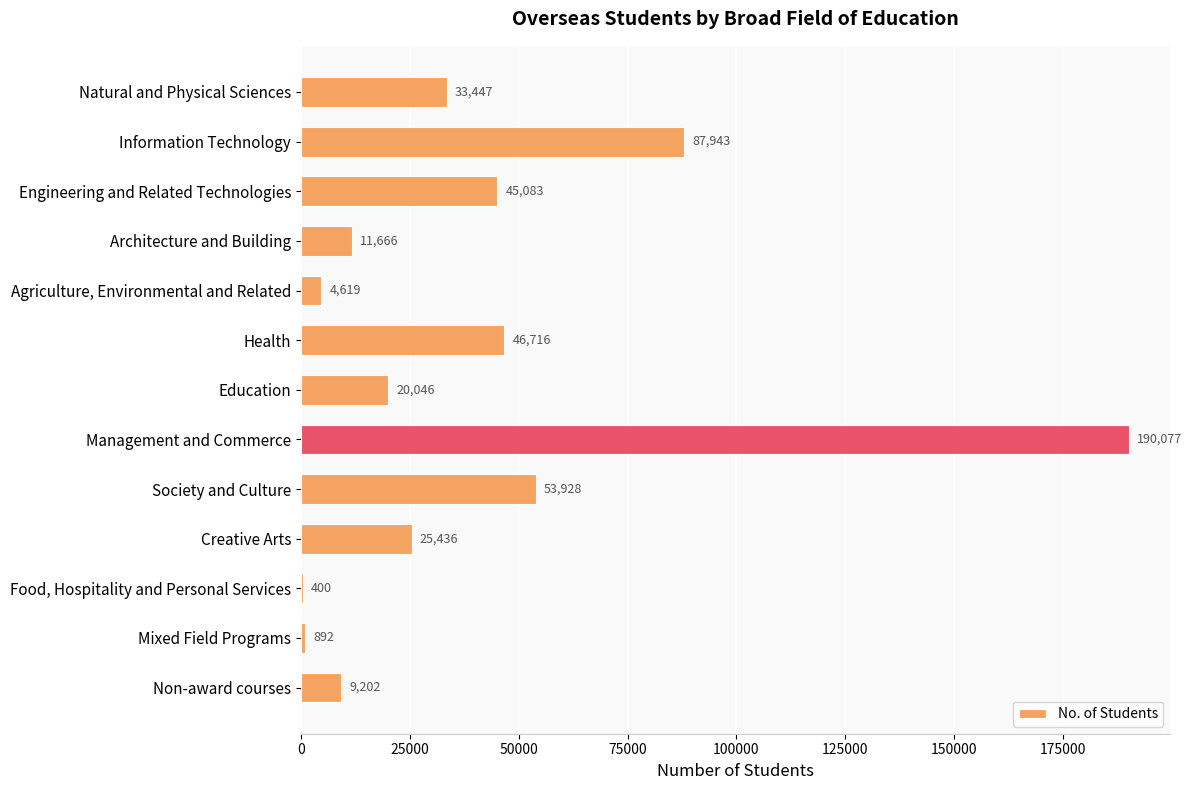

How many series are shown in this chart?

1